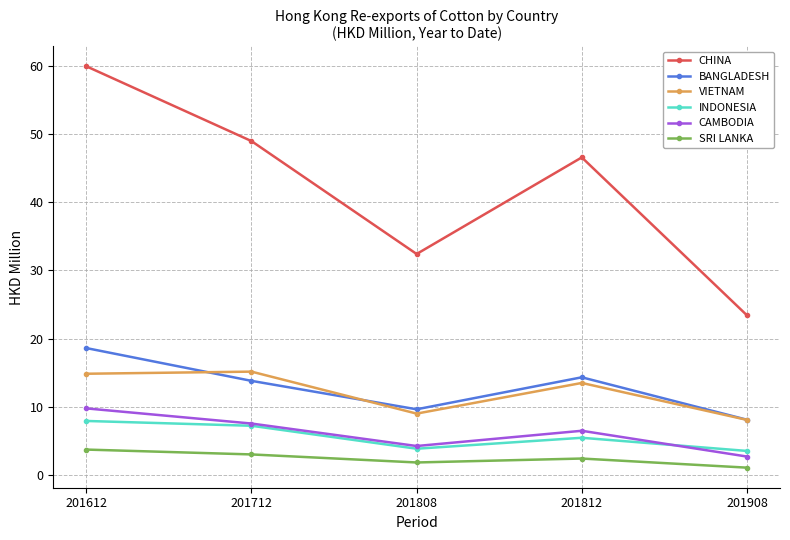

What is the total value across all series at 201908?

47.1